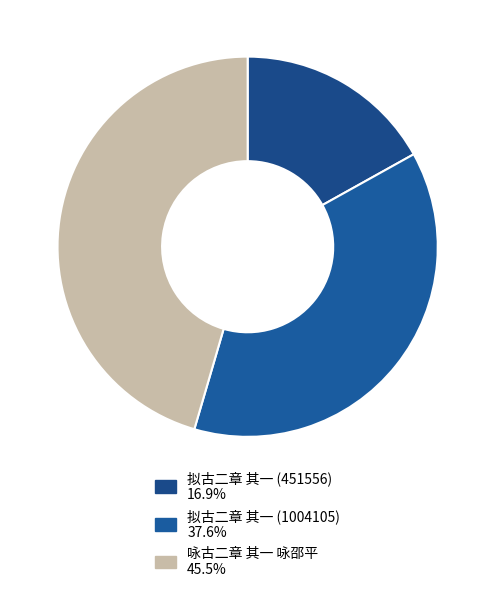

How many segments does this pie chart have?

3